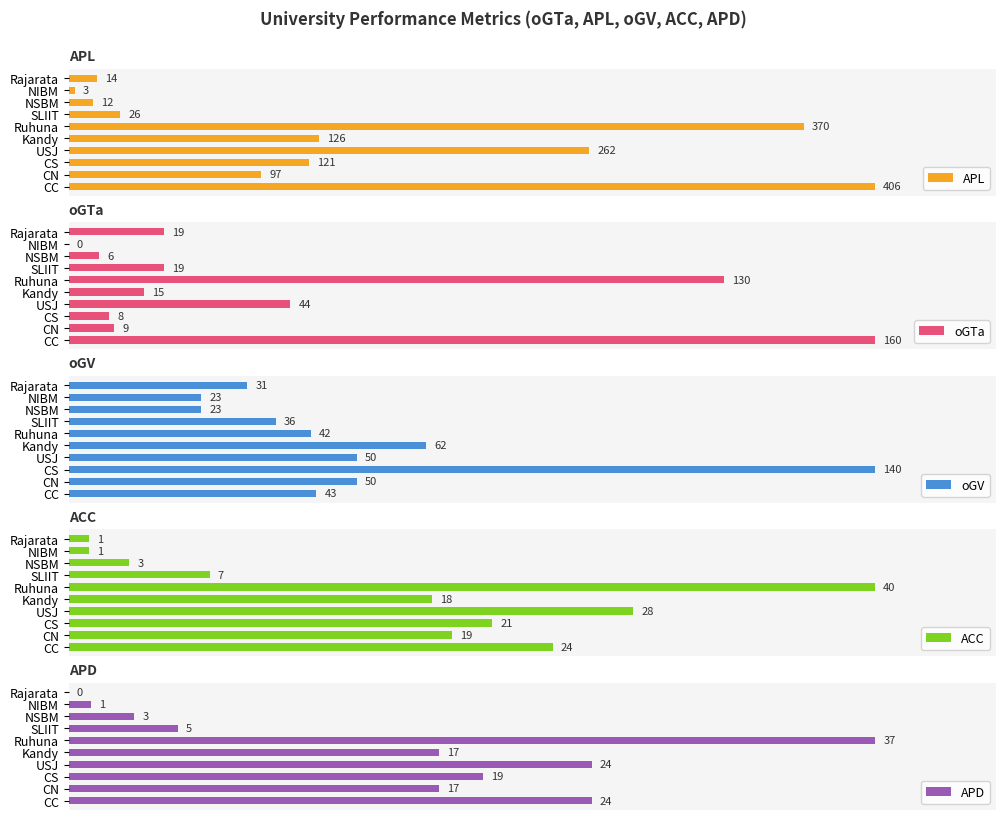

Count the number of data series in this chart.

5